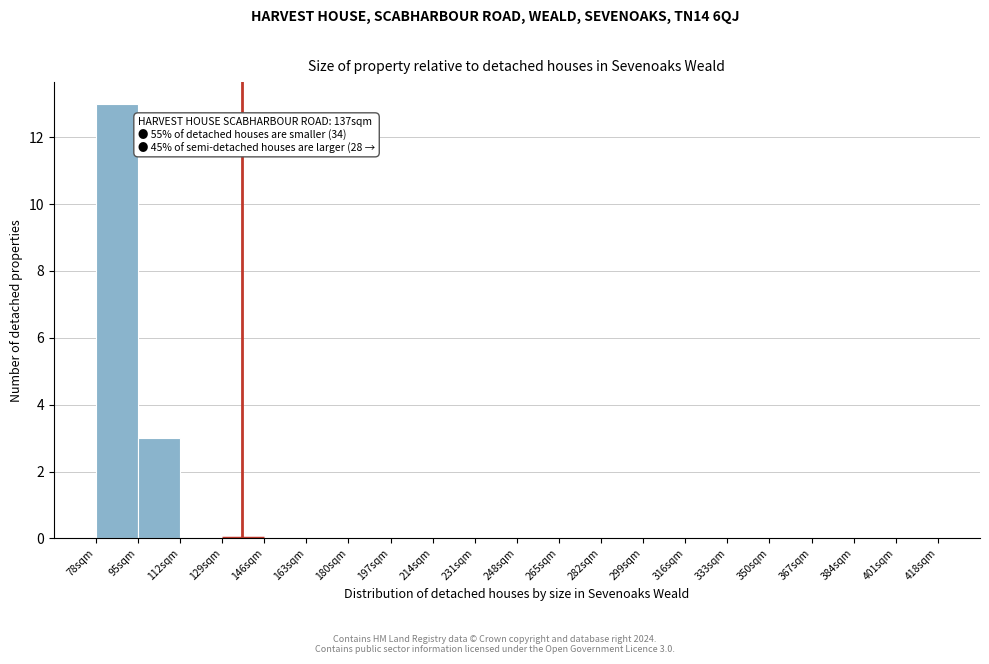

Which range on the x-axis has the tallest bar?

78 to 95